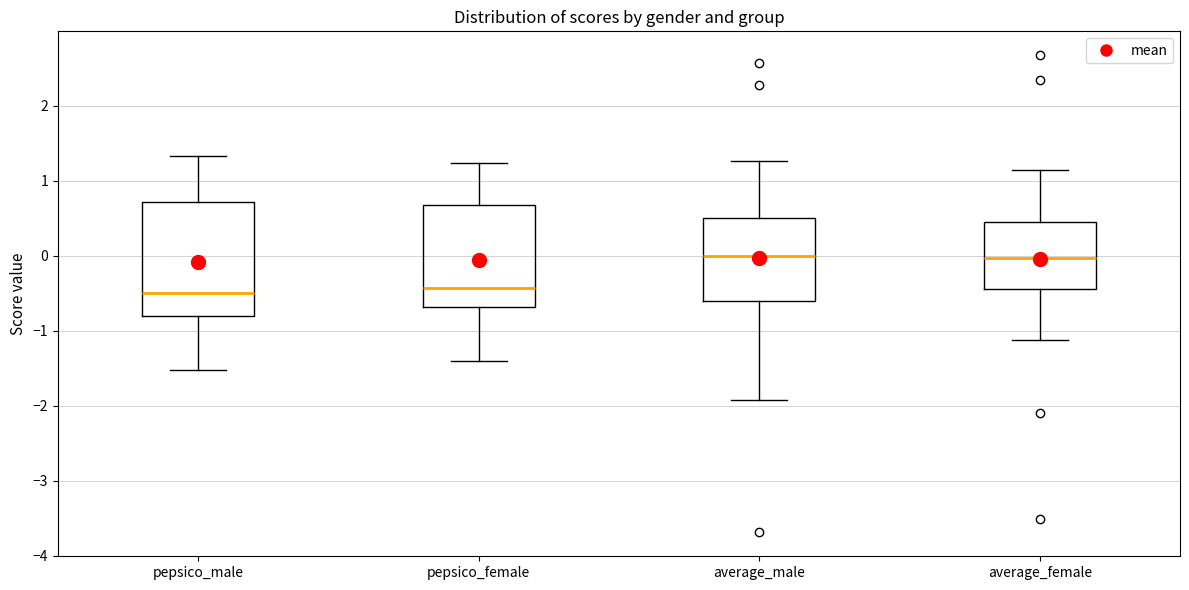

Reading left to right, transcribe this box plot: for each box, give where its median line is, the range the box spans, and where its two whiskers end, as read against the y-axis. The values are not printed on the chart, so give them approximately, as read against the axis.

pepsico_male: median -0.5, box -0.8 to 0.7, whiskers -1.5 to 1.3
pepsico_female: median -0.4, box -0.7 to 0.7, whiskers -1.4 to 1.2
average_male: median 0.0, box -0.6 to 0.5, whiskers -1.9 to 1.3
average_female: median 0.0, box -0.4 to 0.5, whiskers -1.1 to 1.1